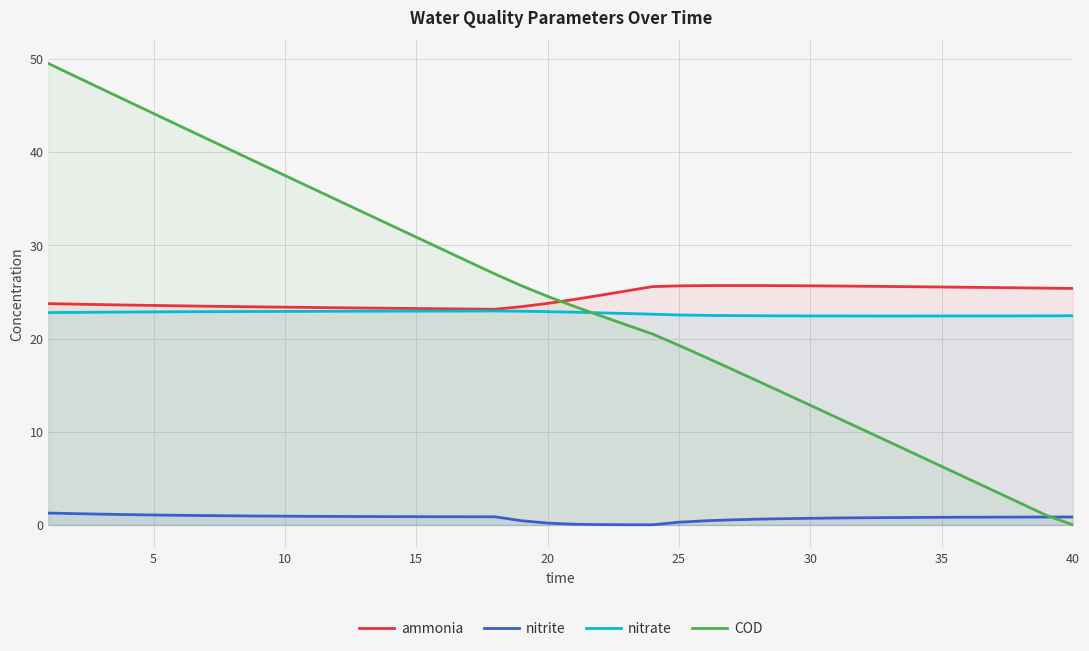

How many times do nitrate and COD cross each other?

1